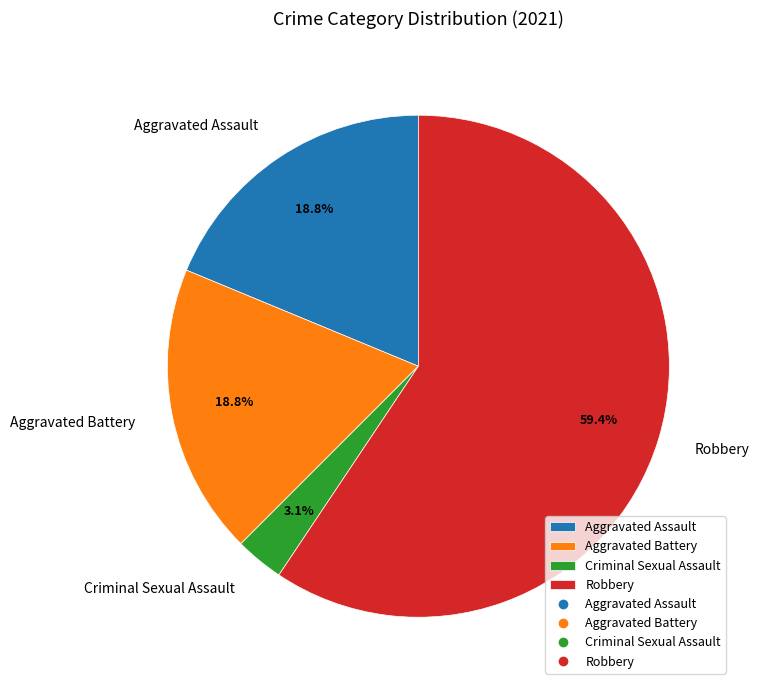

Do Robbery and Aggravated Battery together represent more than half of the pie?

Yes